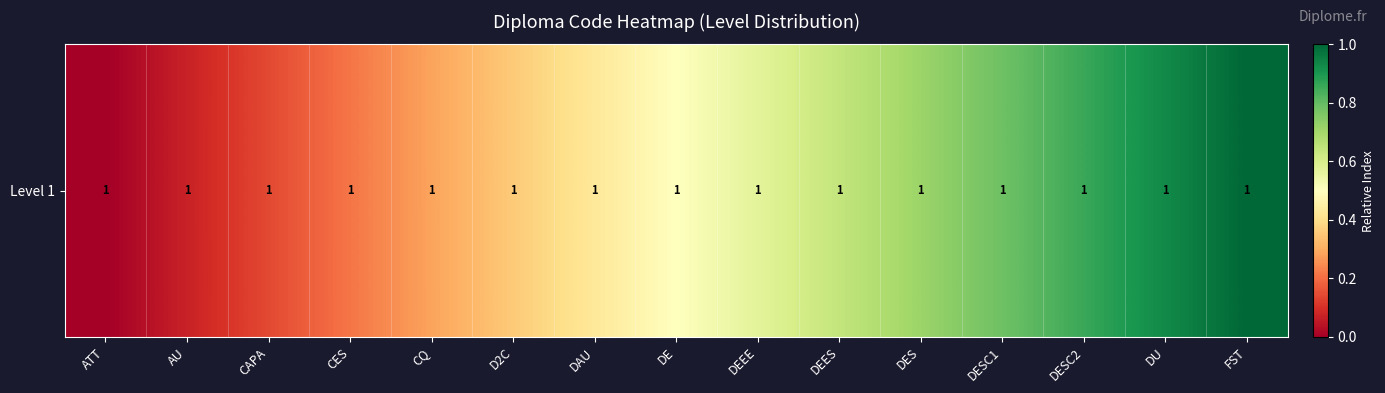

What is the average value?

0.5